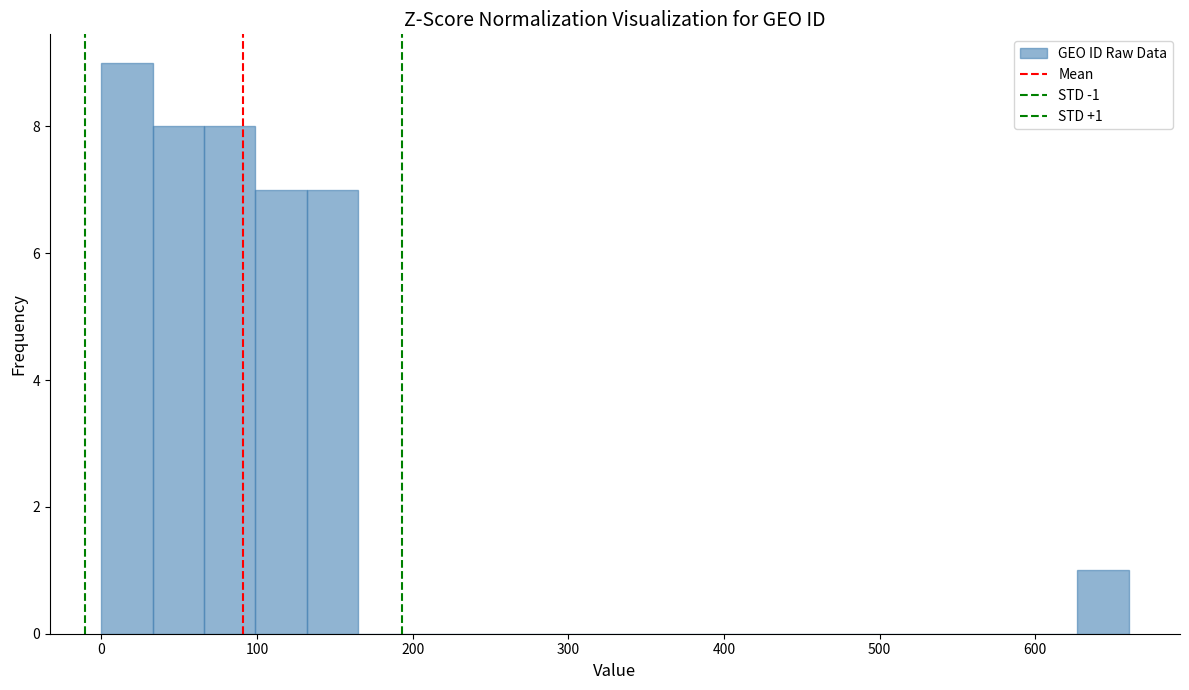

Read against the x-axis, roughly where is the centre of the tallest bar?

20